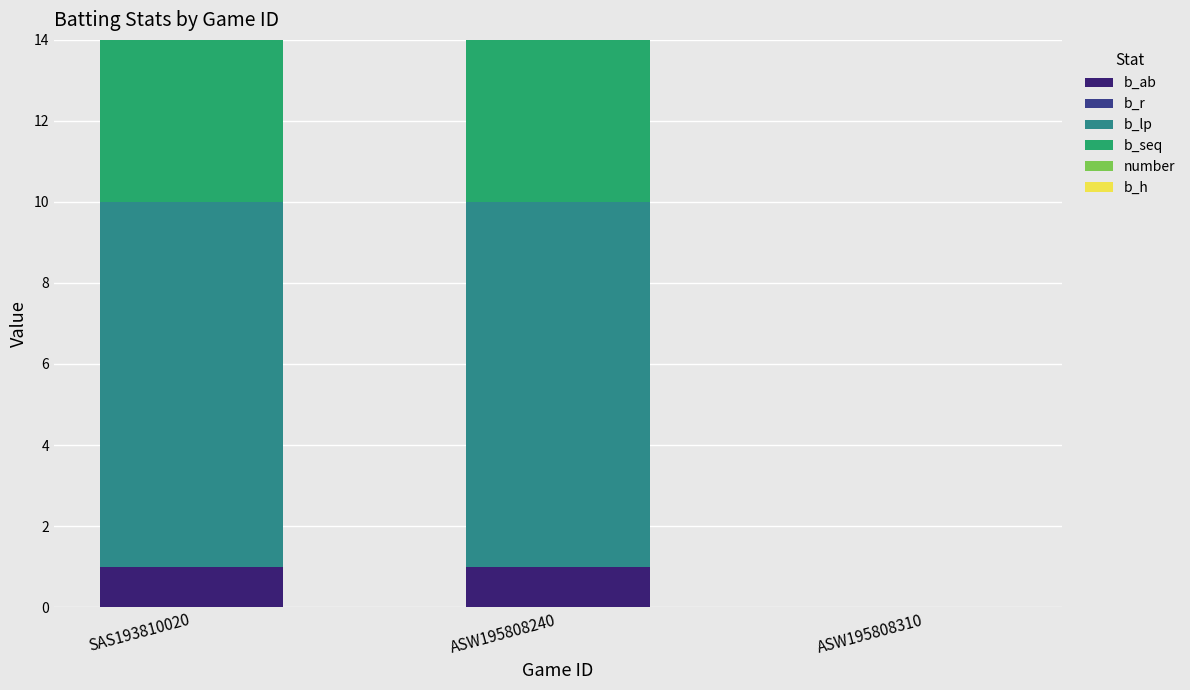

Does the chart contain stacked bars?

Yes